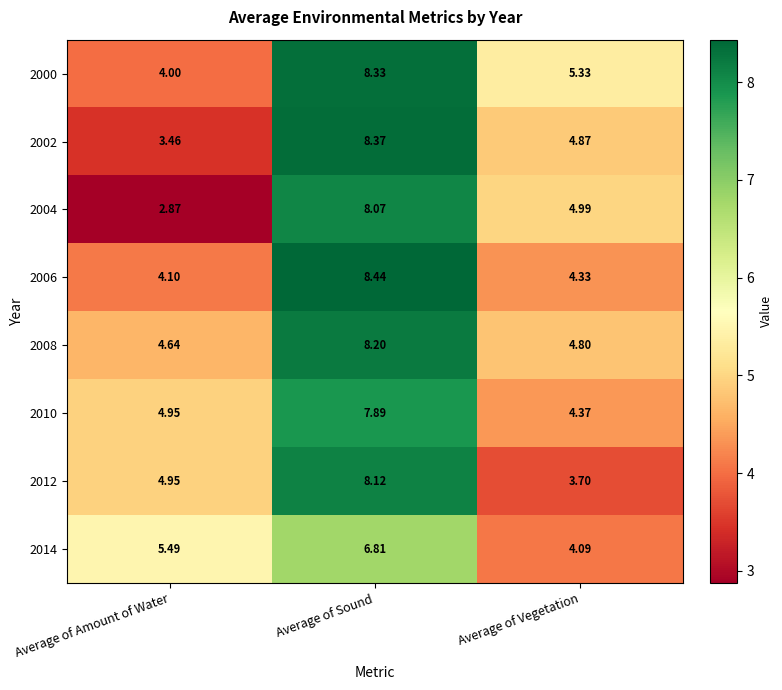

Is the value of 2006 at Average of Vegetation greater than the value of 2002 at Average of Sound?

No